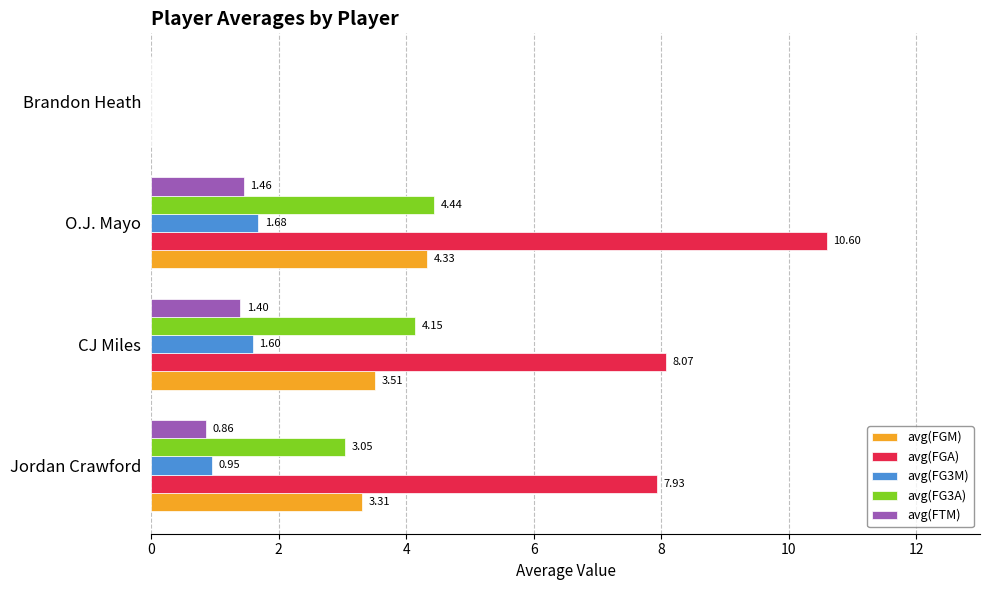

At which category does the chart reach its peak across all series?

O.J. Mayo